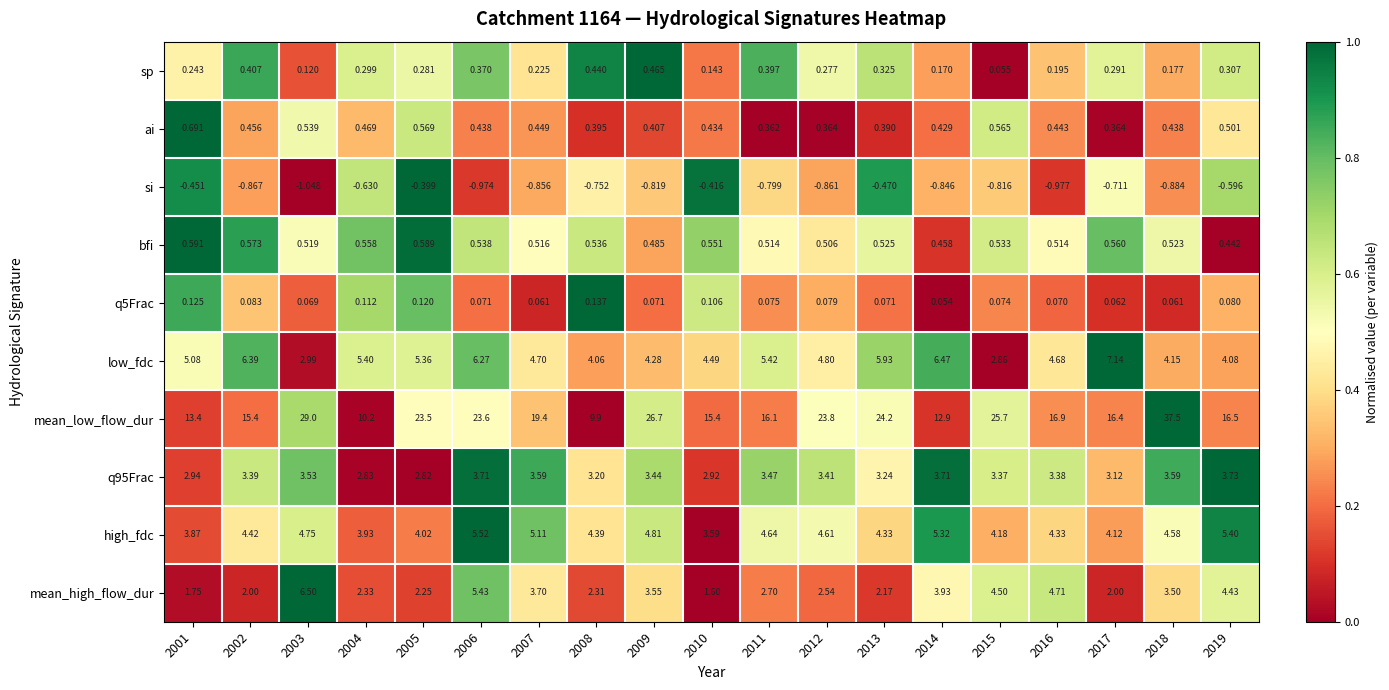

At how many categories does at least one series exceed 0?

19